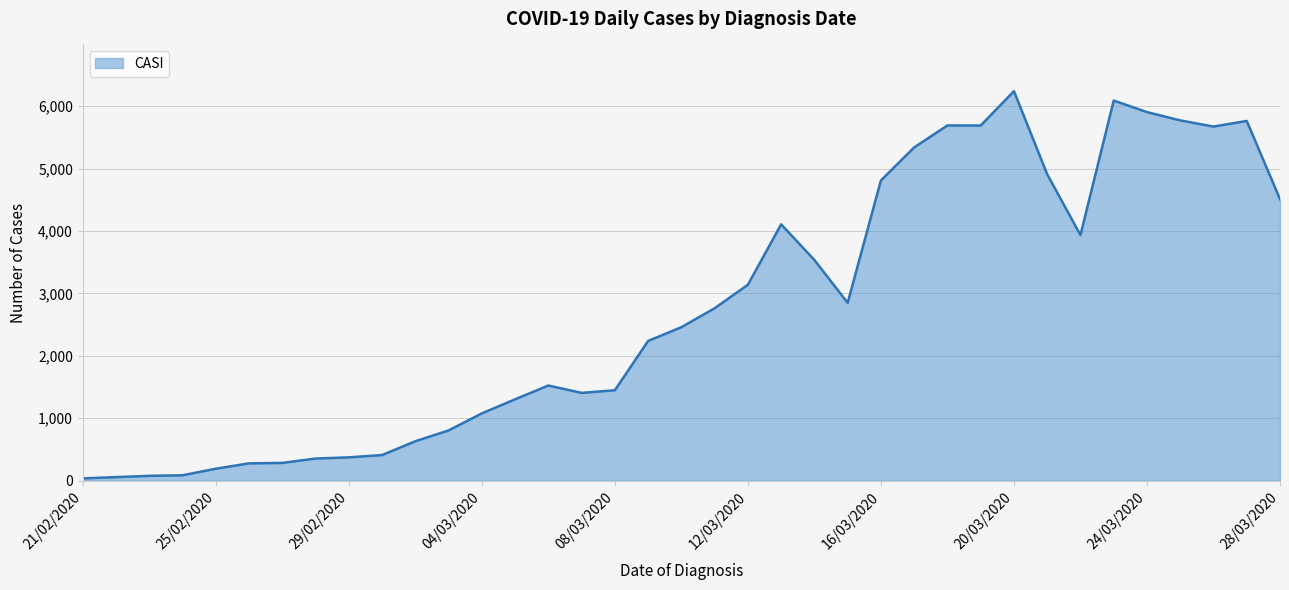

What is the difference between the maximum and minimum values?

6203